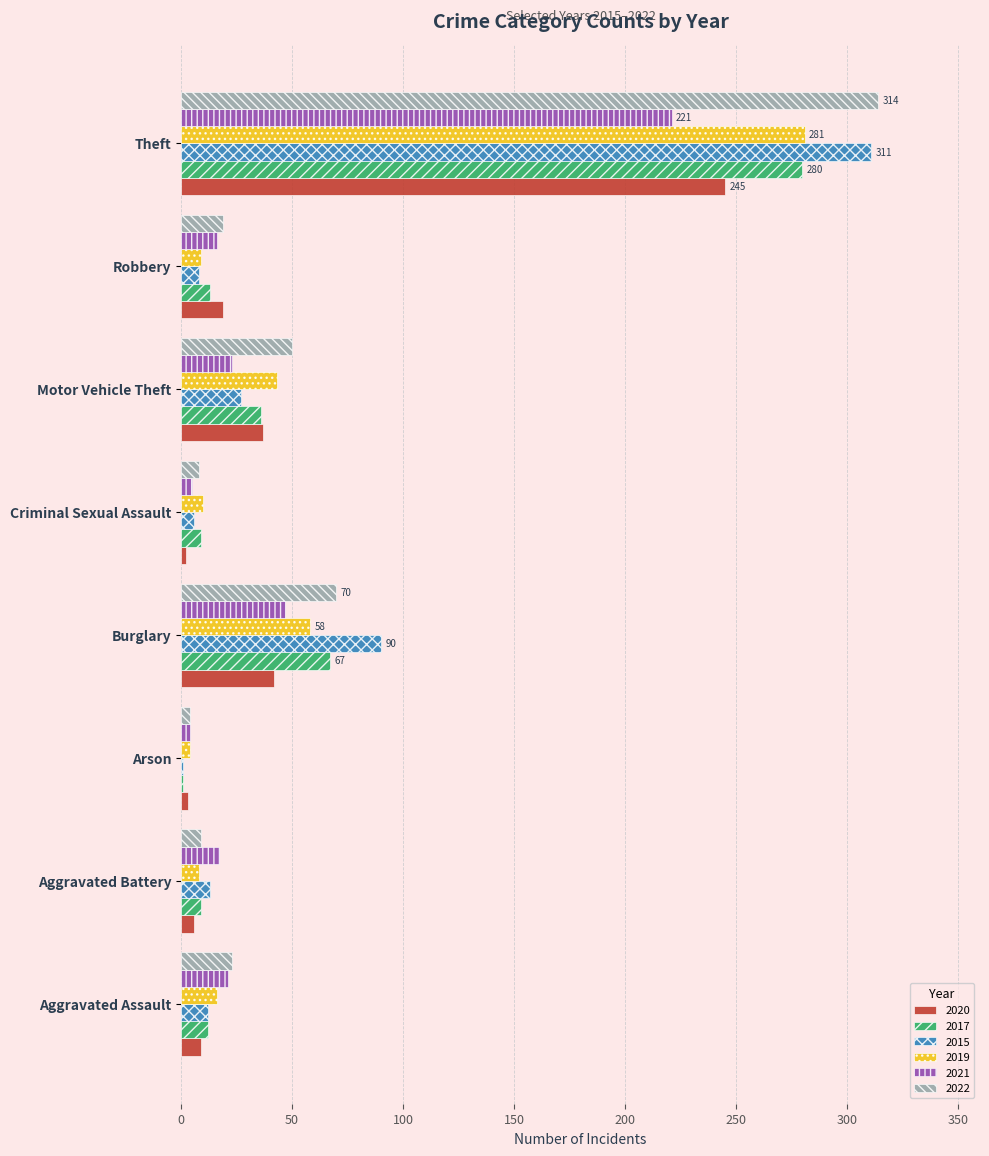

Read the 2015 value at Robbery.

8